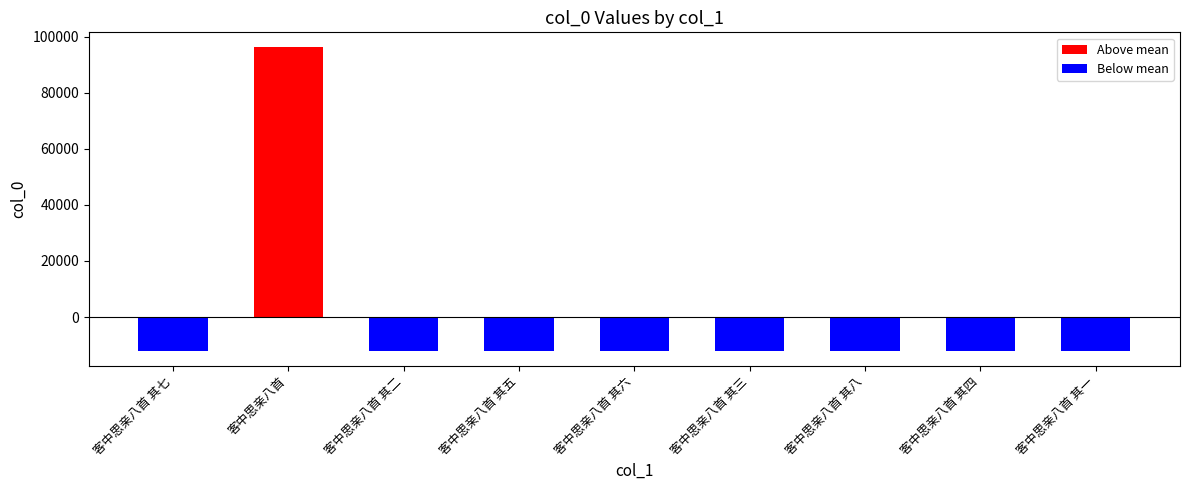

How many data points in Above mean are above 0?

1